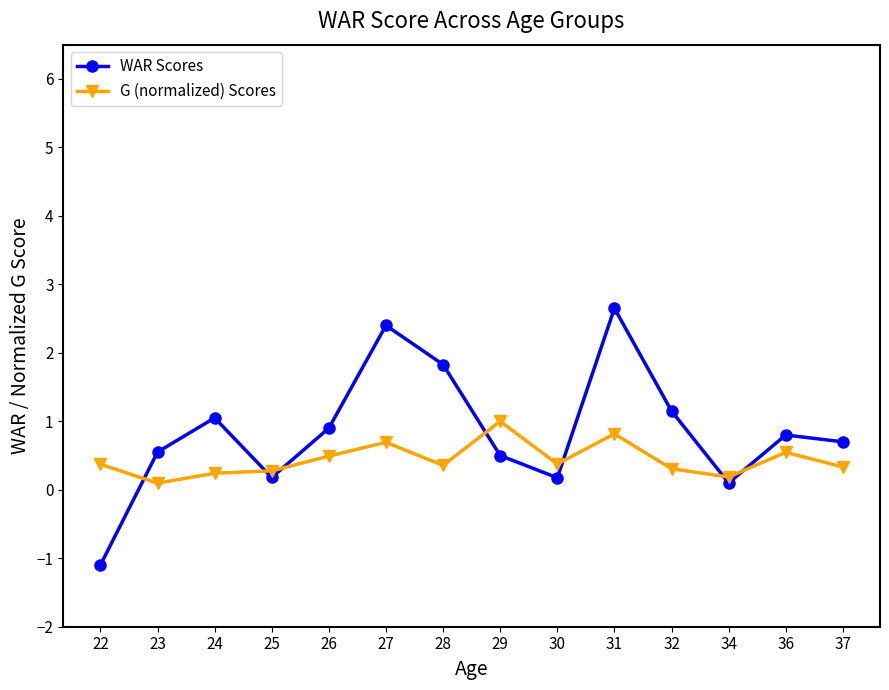

How many intersections are there between G (normalized) Scores and WAR Scores?

7